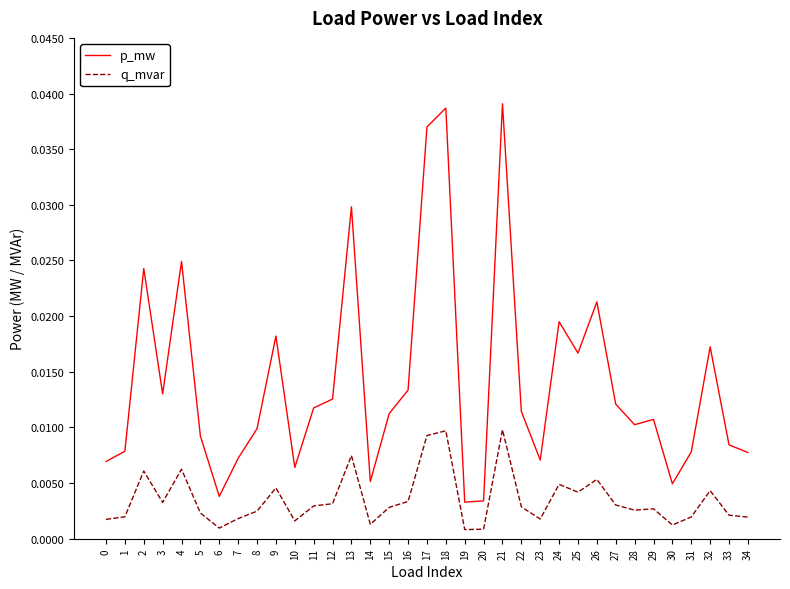

True or false: p_mw has a value of 0.1 at 17.

False